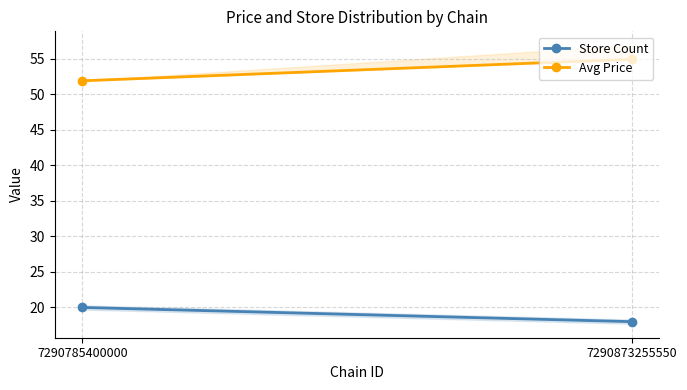

Is this an area chart (filled region under the line)?

No